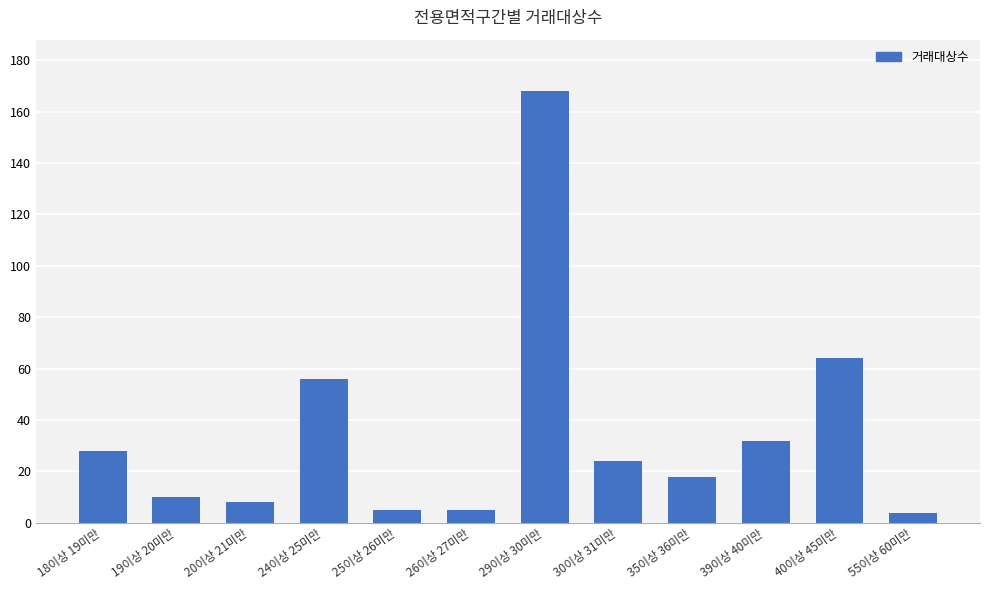

What is the smallest value displayed?

4